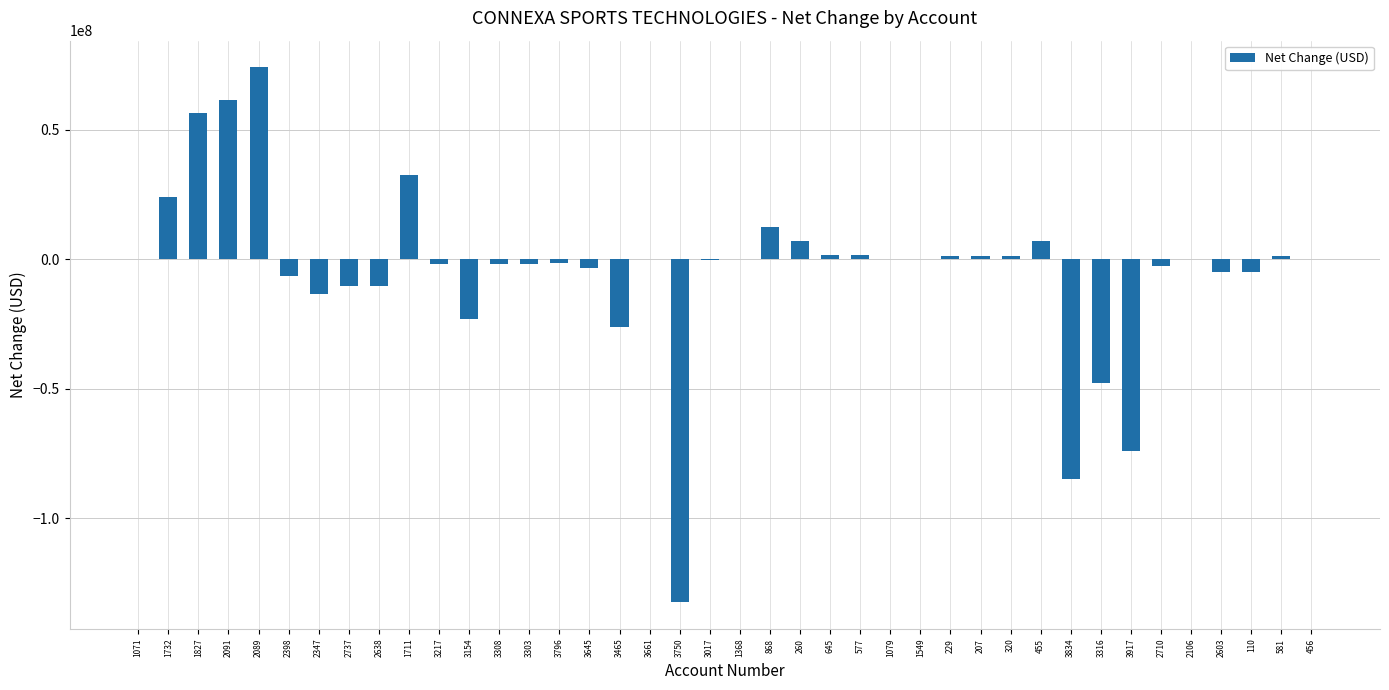

The value at 868 is 21077112. True or false?

False